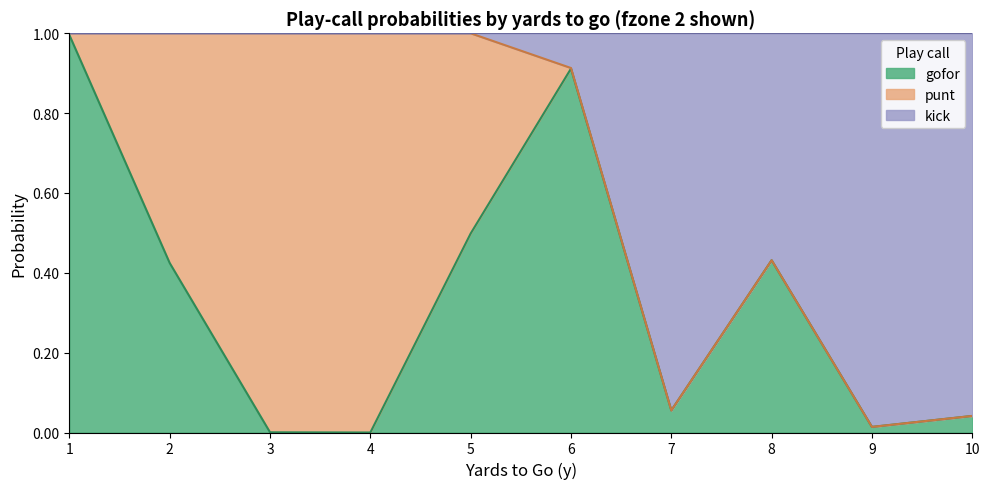

The gofor series shows 0.4 at 6. True or false?

False